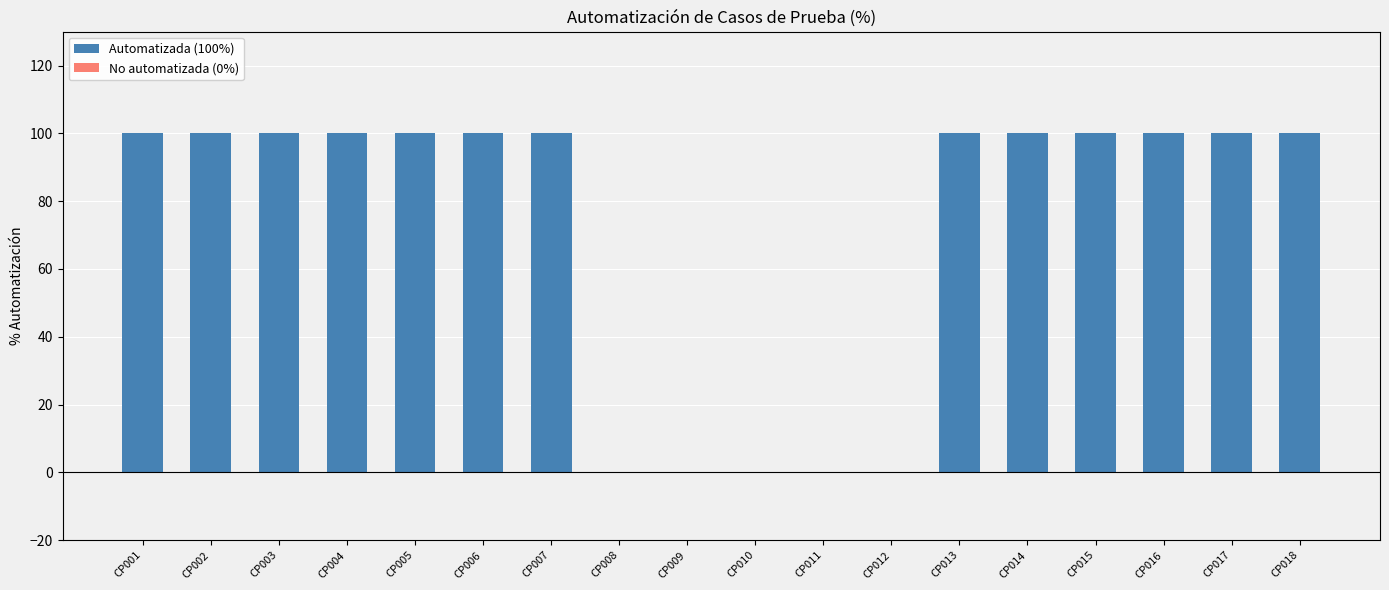

What is the maximum value shown in the chart?

100